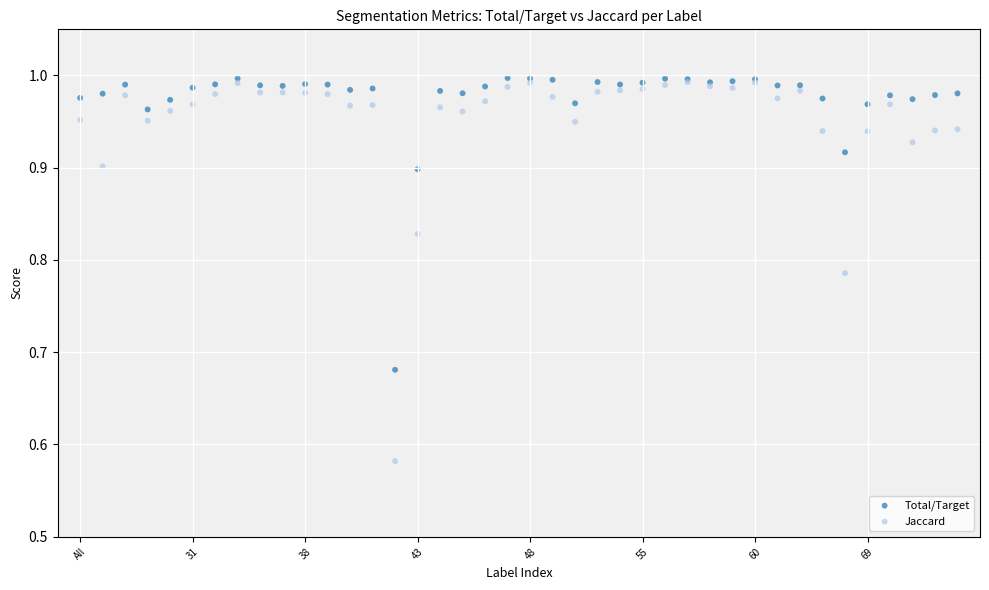

Which series has the widest spread of Y values?

Jaccard